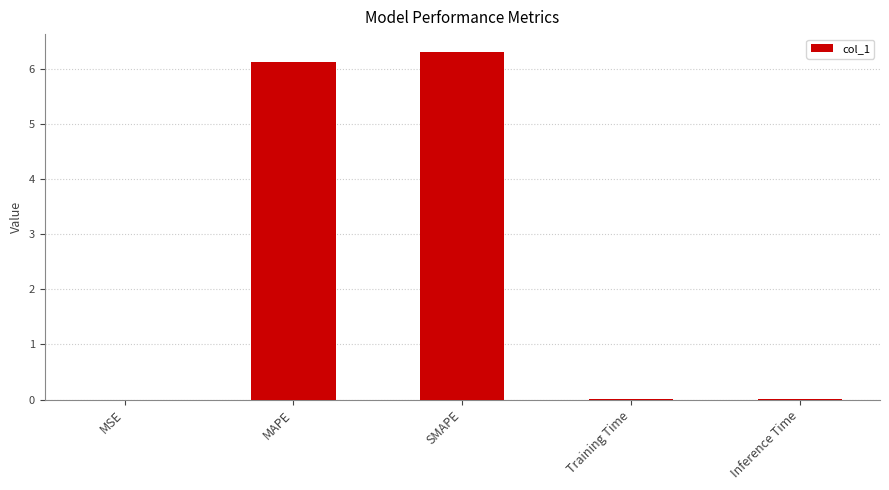

Which has a higher value, Inference Time or MAPE?

MAPE